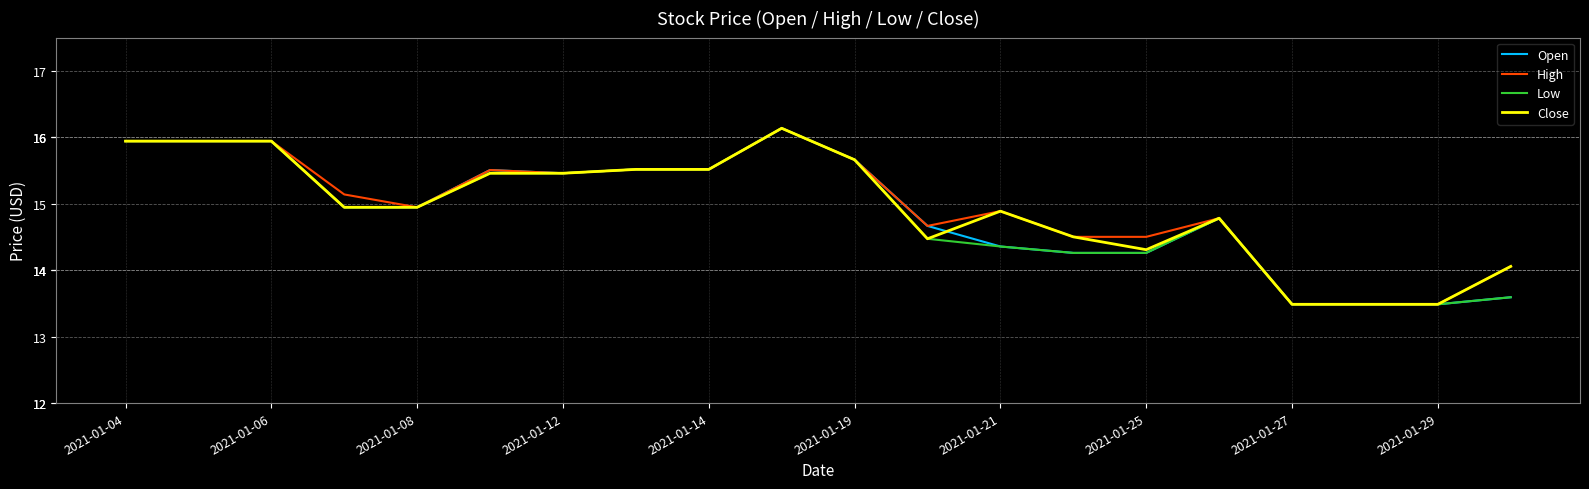

What is the maximum value for Low?

16.1